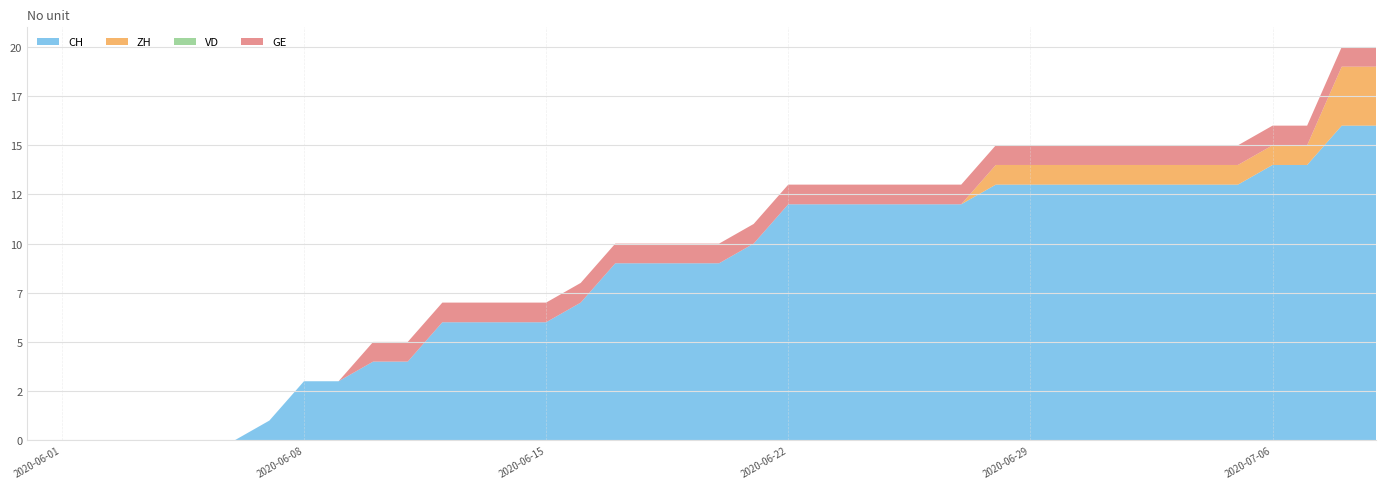

Reading left to right, list all the values displayed in this chart.

CH: 0	0	0	0	0	0	0	1	3	3	4	4	6	6	6	6	7	9	9	9	9	10	12	12	12	12	12	12	13	13	13	13	13	13	13	13	14	14	16	16
ZH: 0	0	0	0	0	0	0	0	0	0	0	0	0	0	0	0	0	0	0	0	0	0	0	0	0	0	0	0	1	1	1	1	1	1	1	1	1	1	3	3
VD: 0	0	0	0	0	0	0	0	0	0	0	0	0	0	0	0	0	0	0	0	0	0	0	0	0	0	0	0	0	0	0	0	0	0	0	0	0	0	0	0
GE: 0	0	0	0	0	0	0	0	0	0	1	1	1	1	1	1	1	1	1	1	1	1	1	1	1	1	1	1	1	1	1	1	1	1	1	1	1	1	1	1